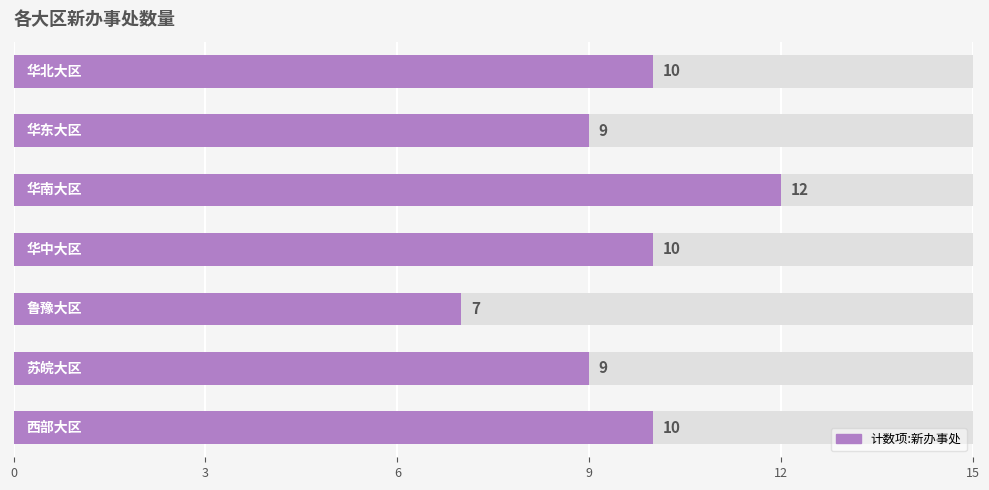

Count the values in the range 9 to 10.

5